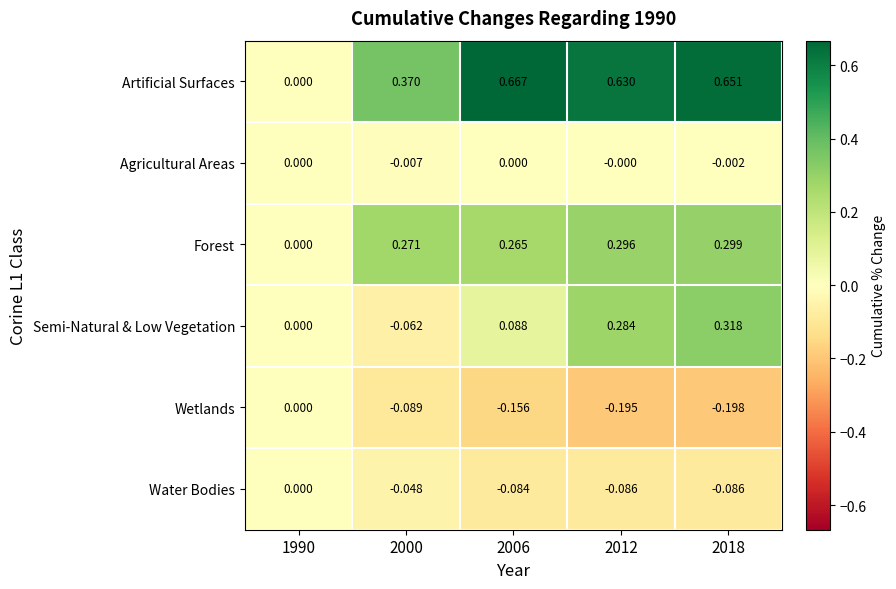

Which series has the largest range (max minus min)?

Artificial Surfaces